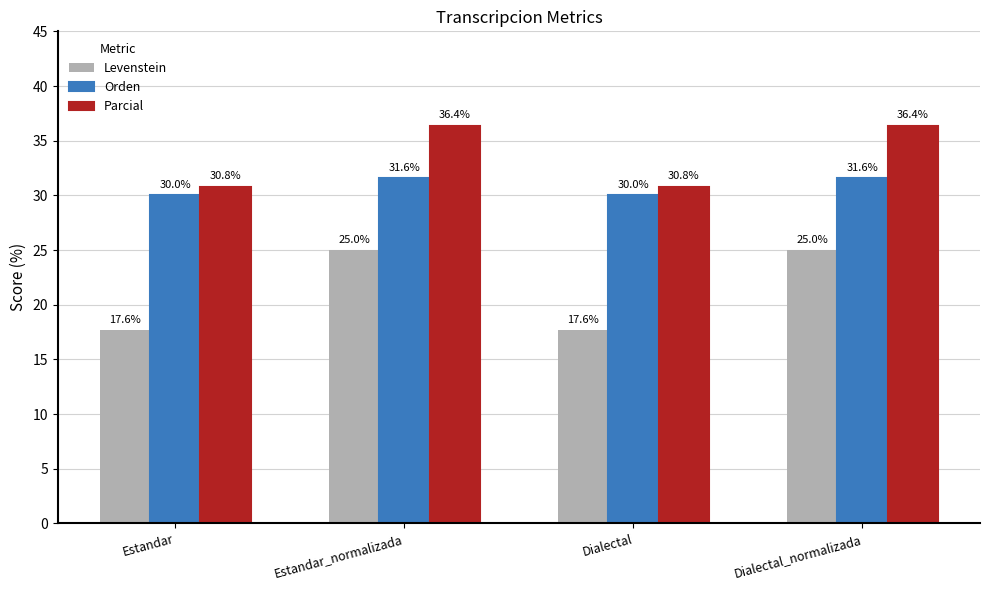

At which label does Orden first exceed 31?

Estandar_normalizada